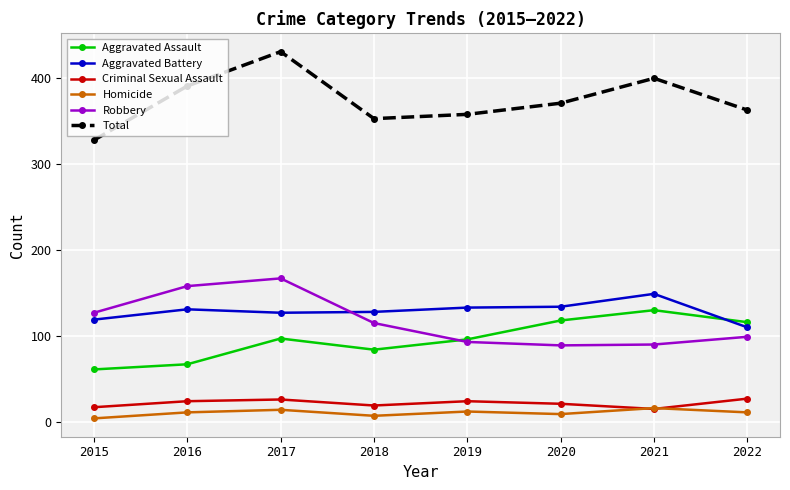

True or false: Total and Aggravated Assault intersect in this chart.

False